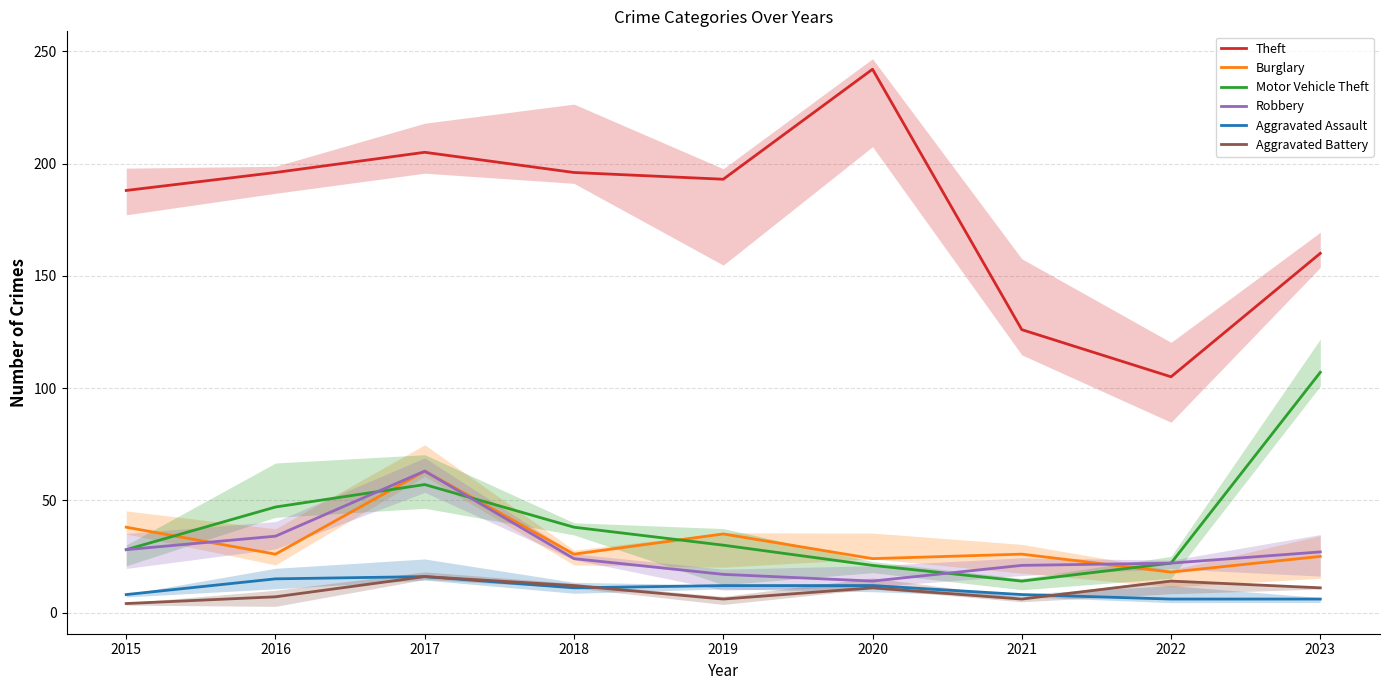

Does the chart have visible grid lines?

Yes